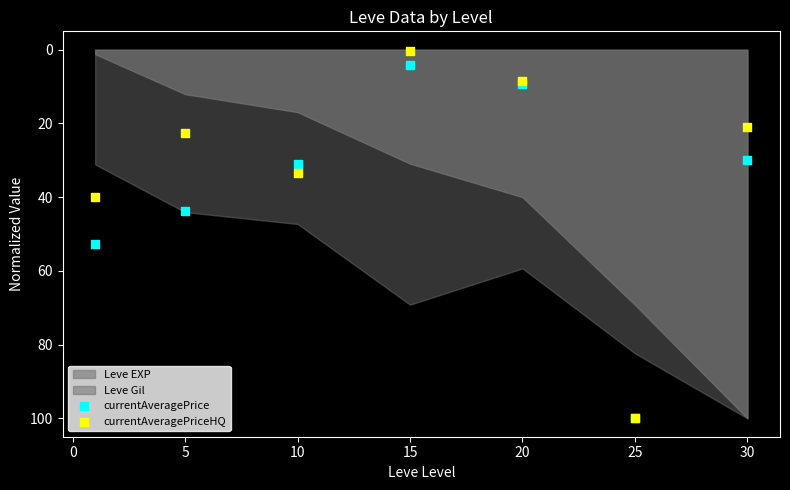

Across all series, what Y value is closest to 50?

52.7